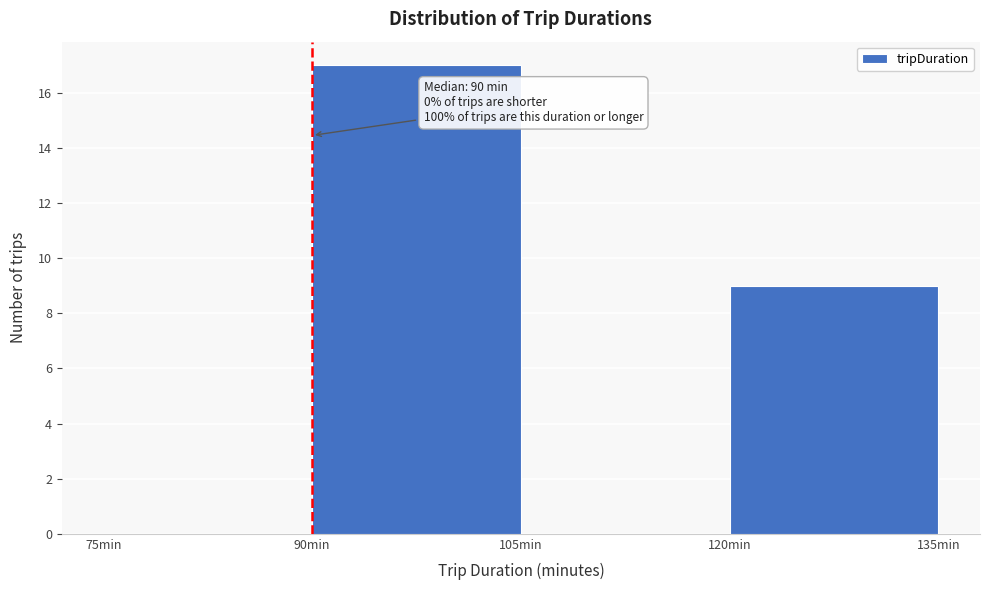

Over which range of the x-axis is the bar tallest?

90 to 105